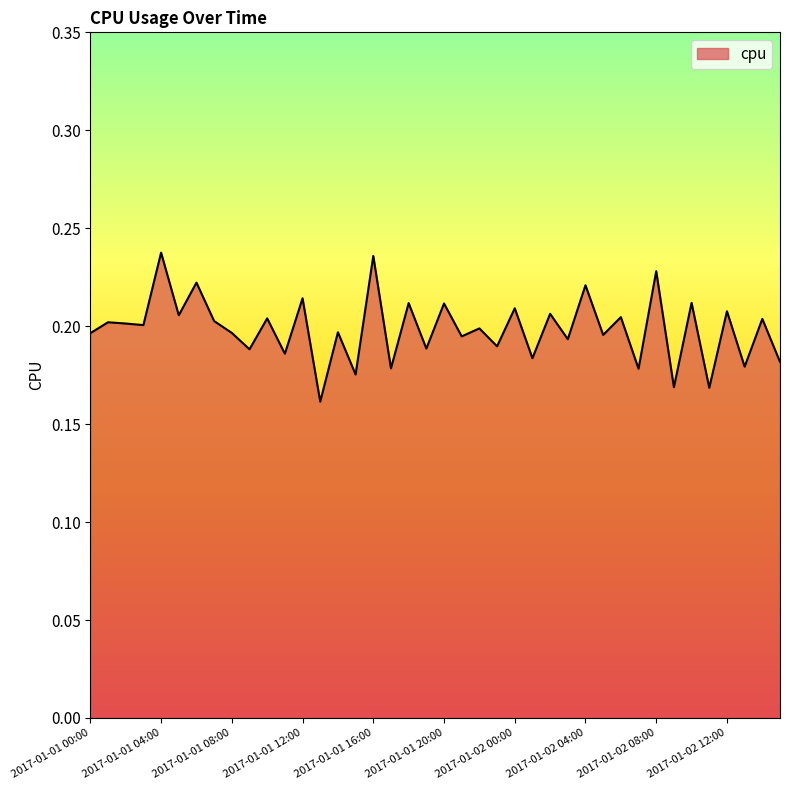

How many interior local peaks (higher than both neighbors) does the data have?

18